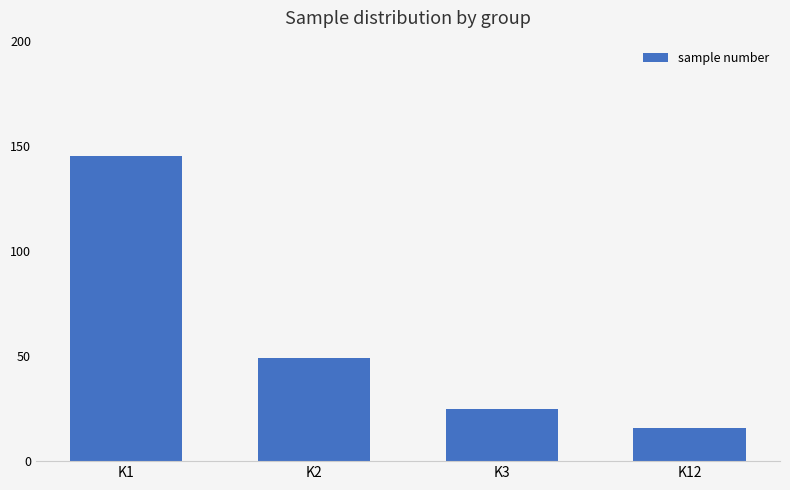

Where is the data nearest to the value 80?

K2